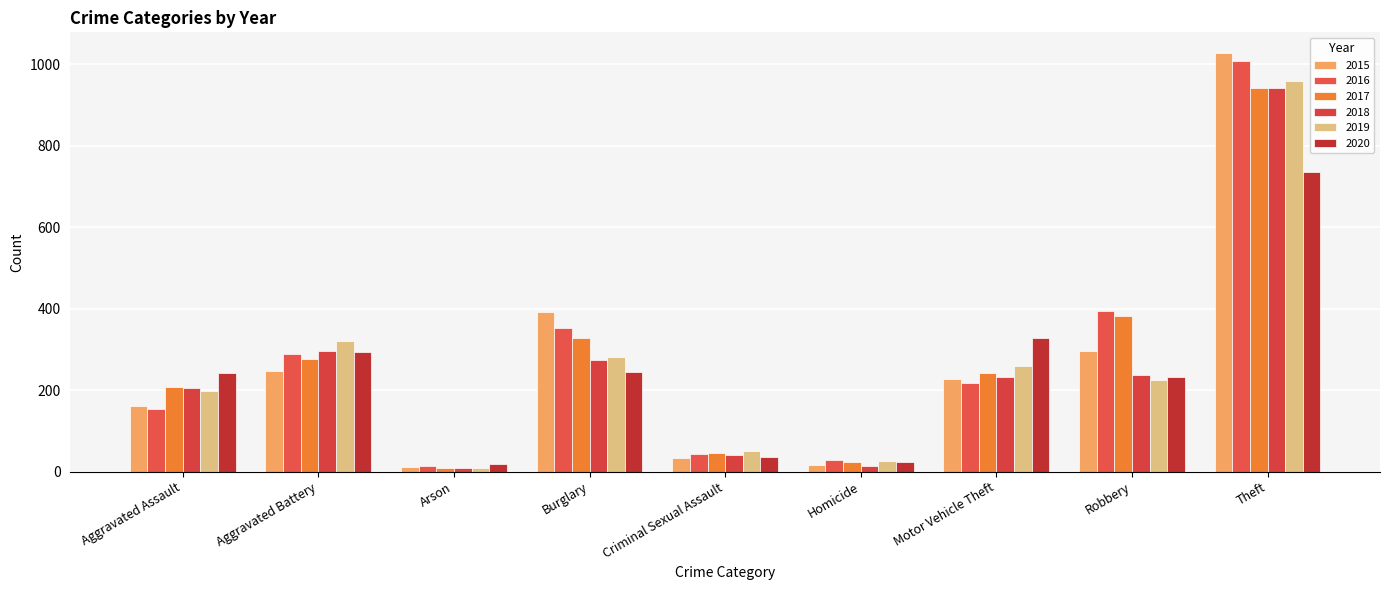

Is the value of 2019 at Arson greater than the value of 2016 at Aggravated Battery?

No